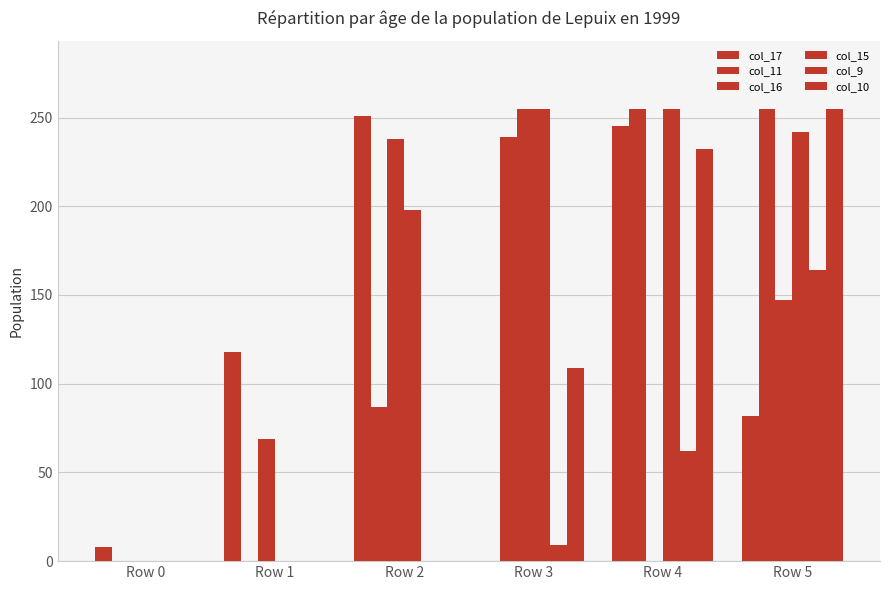

What is the value of the col_16 bar at the 2nd from the left?

69